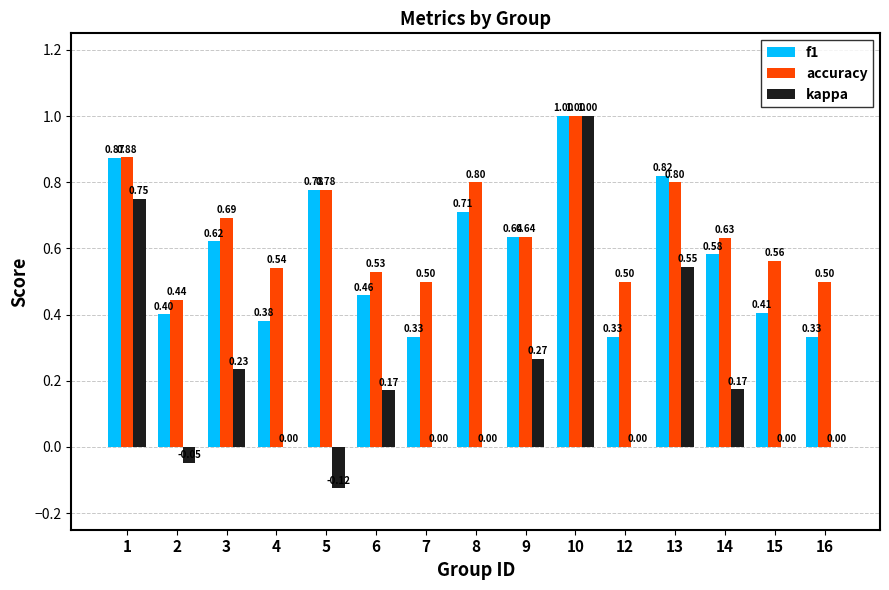

How many data points does each series have?

15